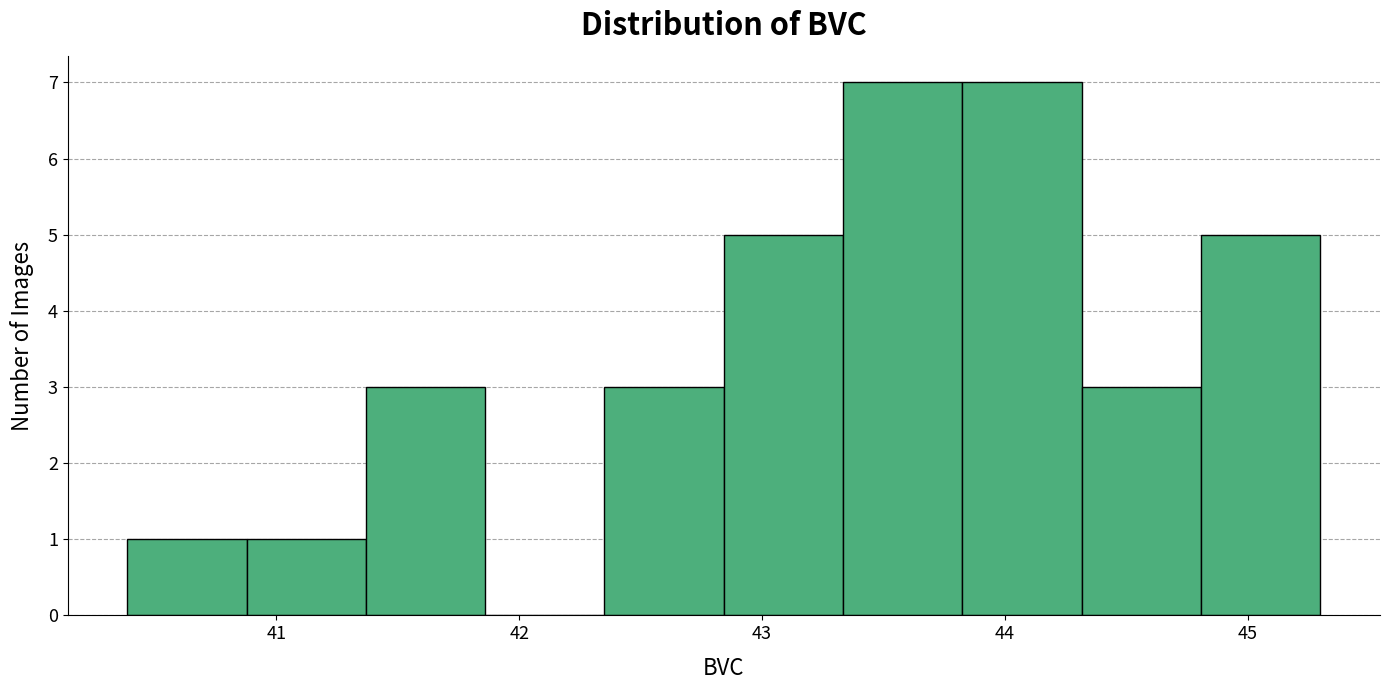

What is the height of the bar covering 43.3 to 43.8 on the x-axis? Neither the bar edges nor the heights are printed on the chart, so give them approximately, as read against the axes.

7